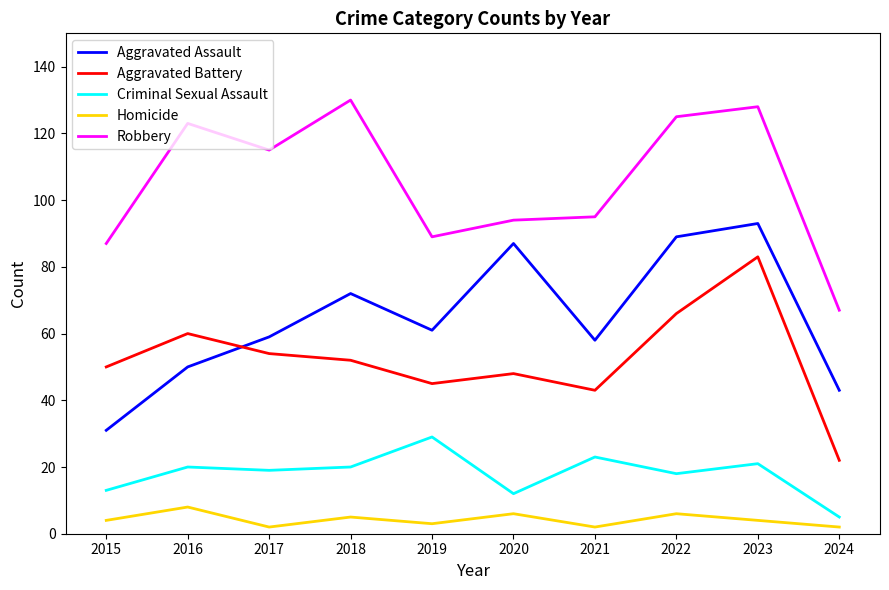

What is the average value of the Homicide series?

4